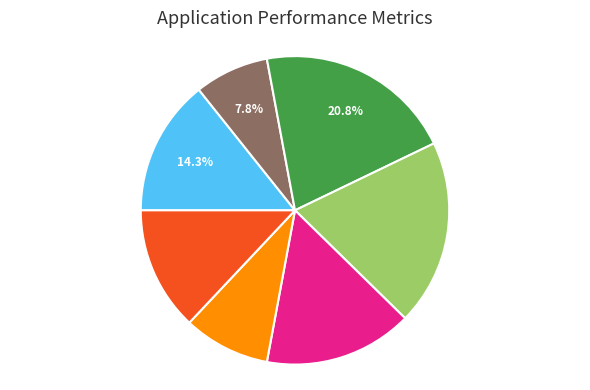

Is there a majority slice in this chart?

No